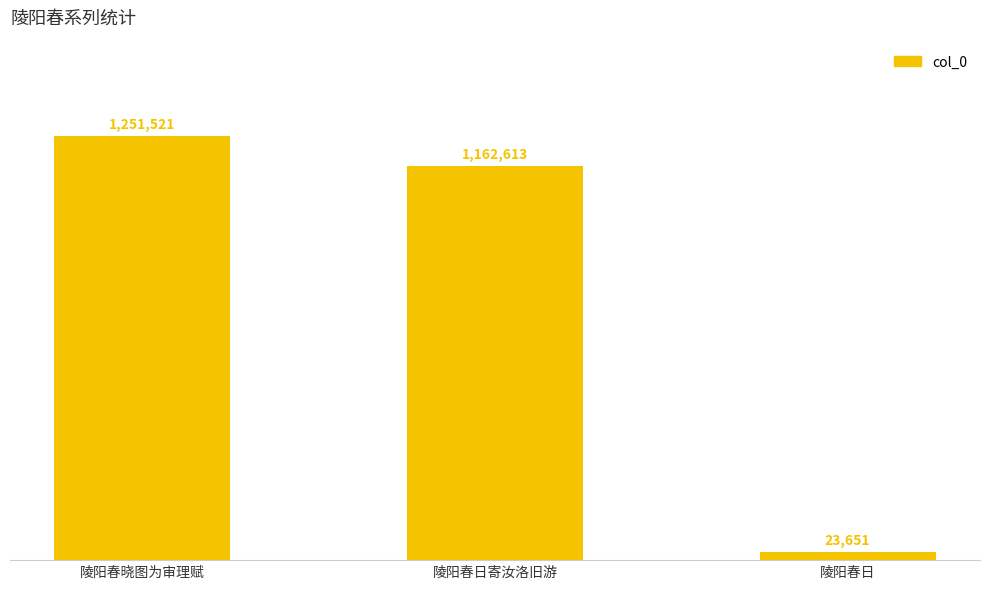

What is the value of the 3rd bar from the left?

23651